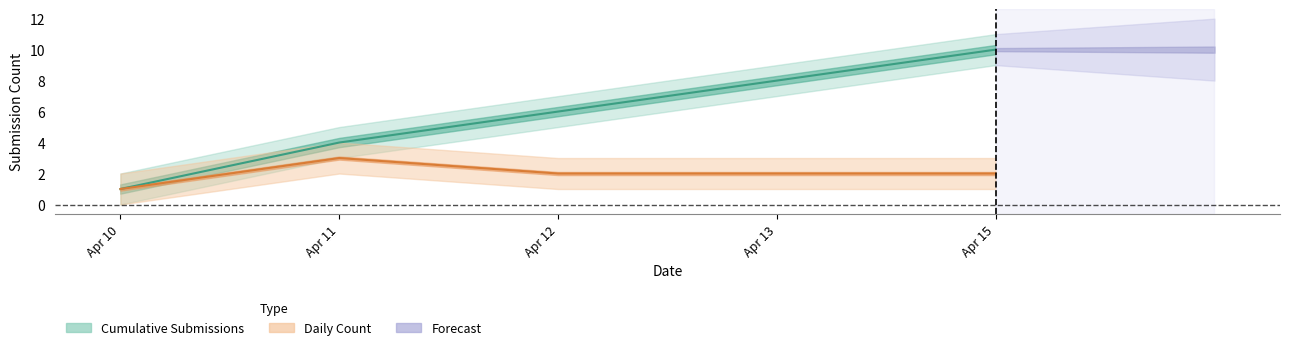

True or false: Daily Count has a value of 3 at Apr 11.

True